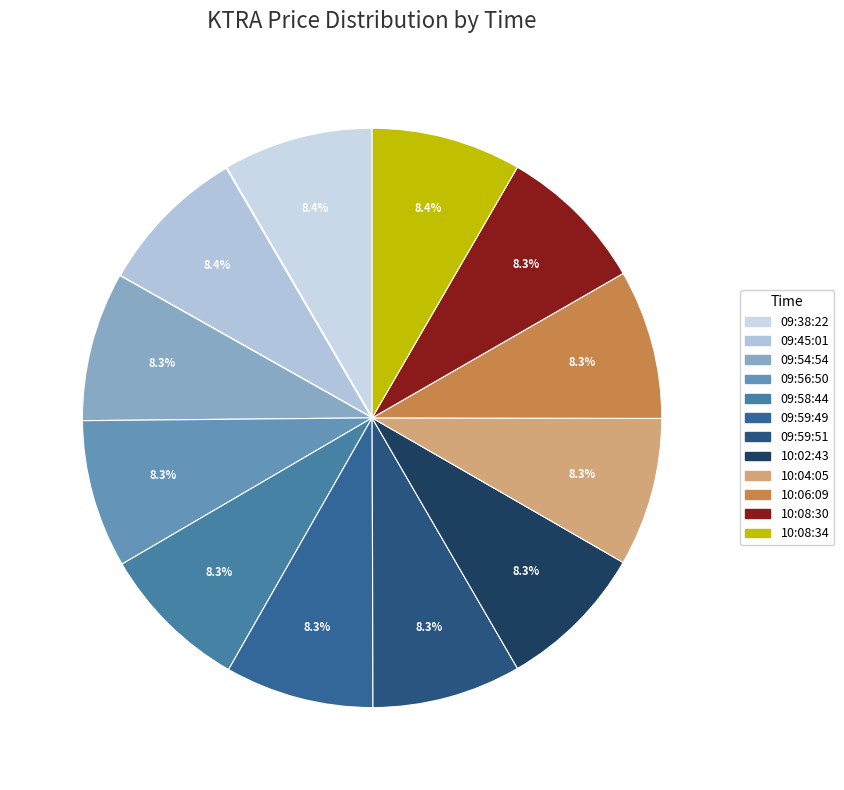

What percentage is the 09:59:49 slice, to the nearest percent?

8%